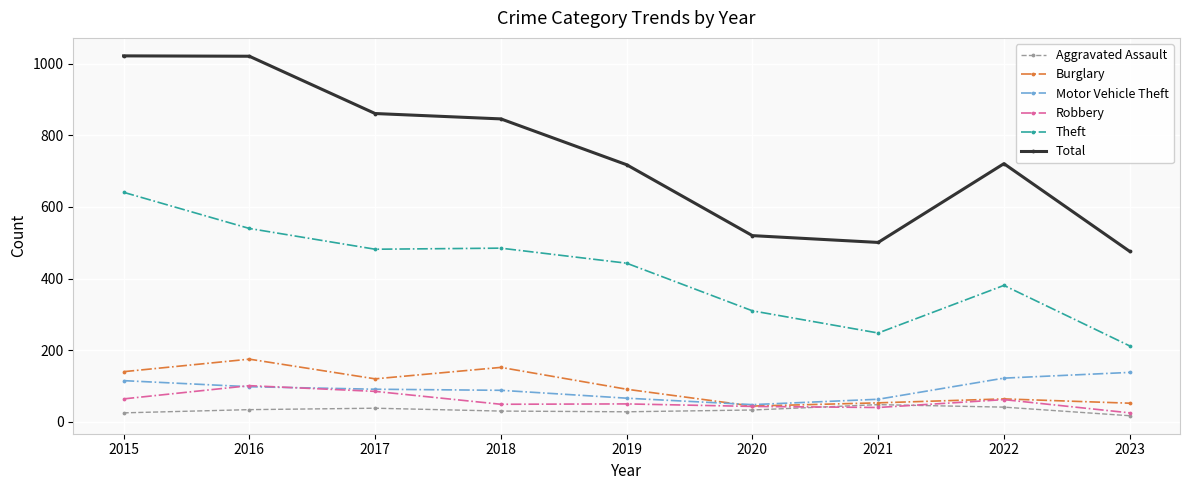

What is the sum of all Total values?

6686